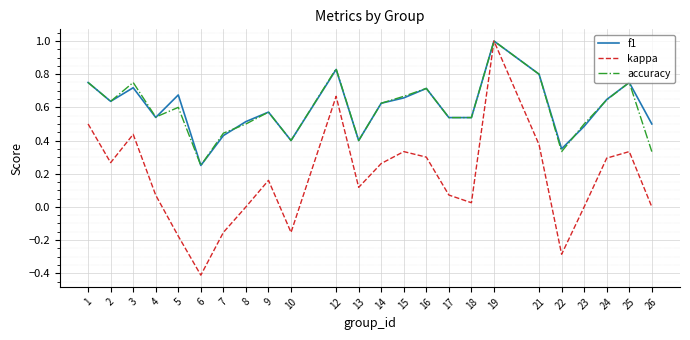

Is the value of f1 at 19 greater than the value of accuracy at 10?

Yes